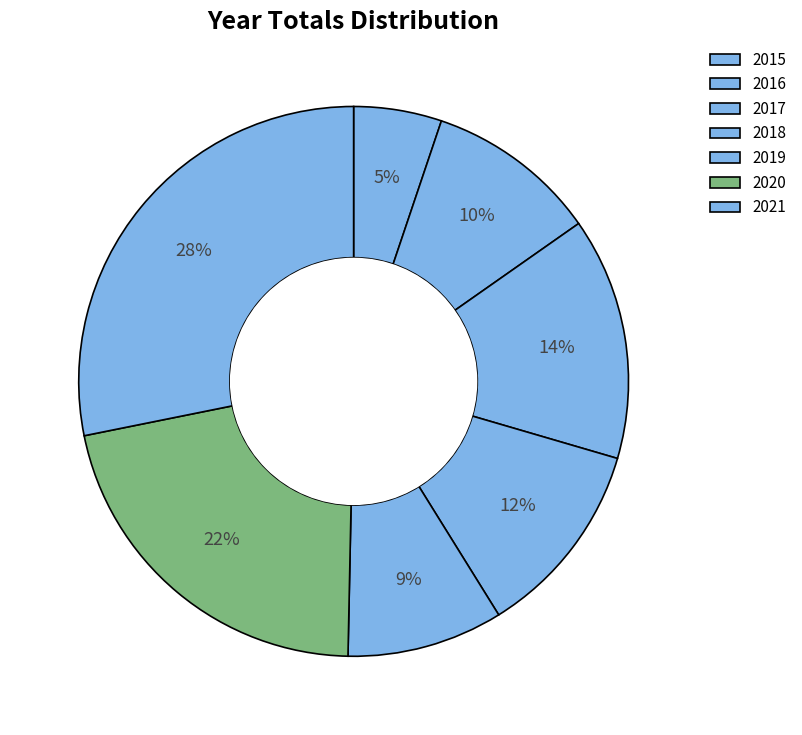

Count the number of slices in the pie.

7